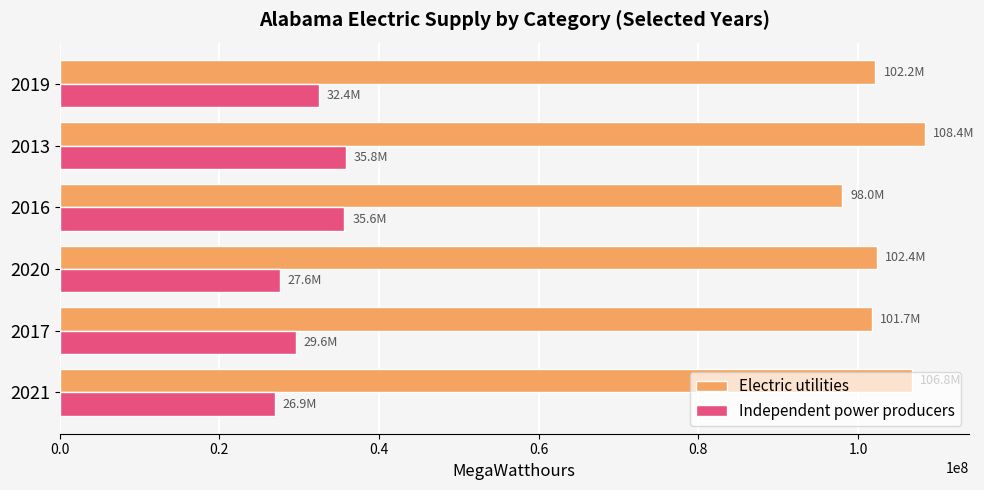

List the series in order of their peak value, lowest first.

Independent power producers, Electric utilities